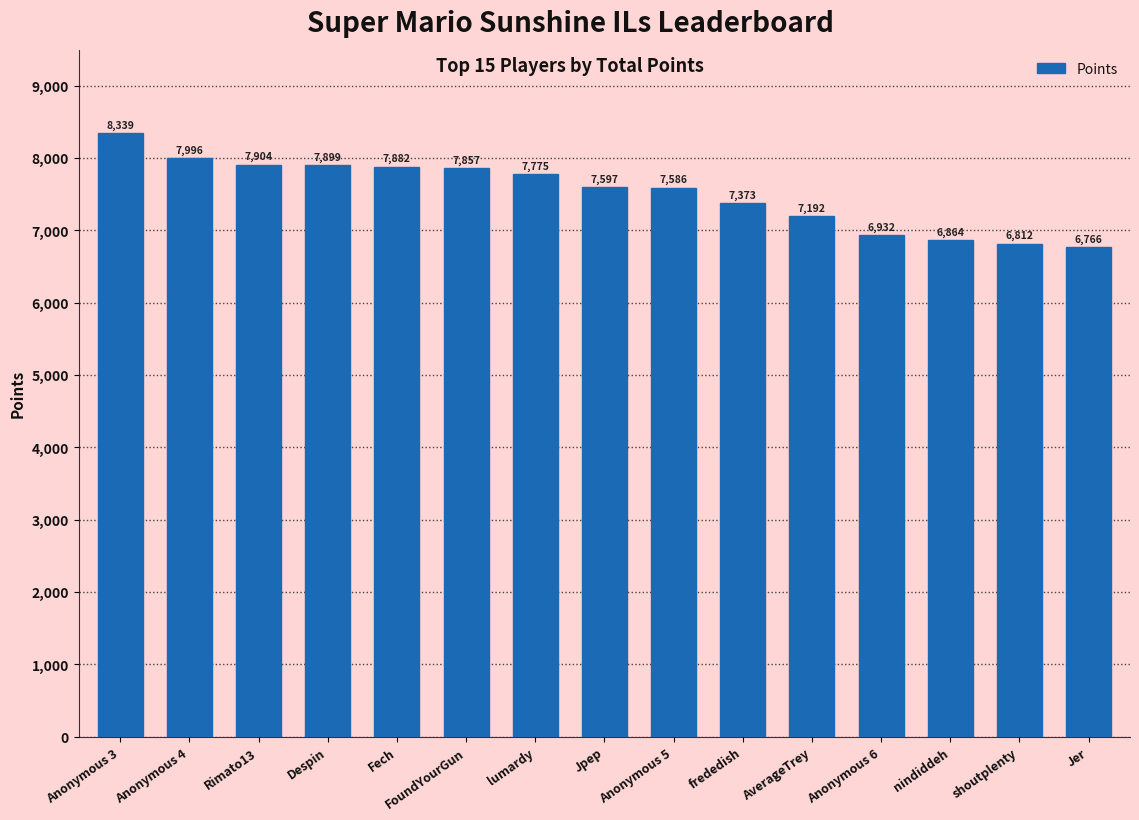

What is the value of the 10th bar from the left?

7373